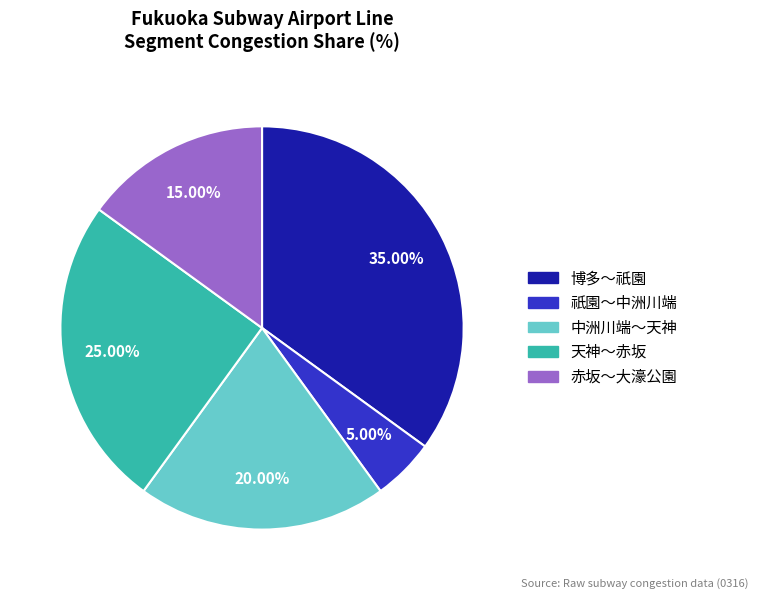

To the nearest percent, what is the combined percentage of 赤坂～大濠公園 and 博多～祇園?

50%